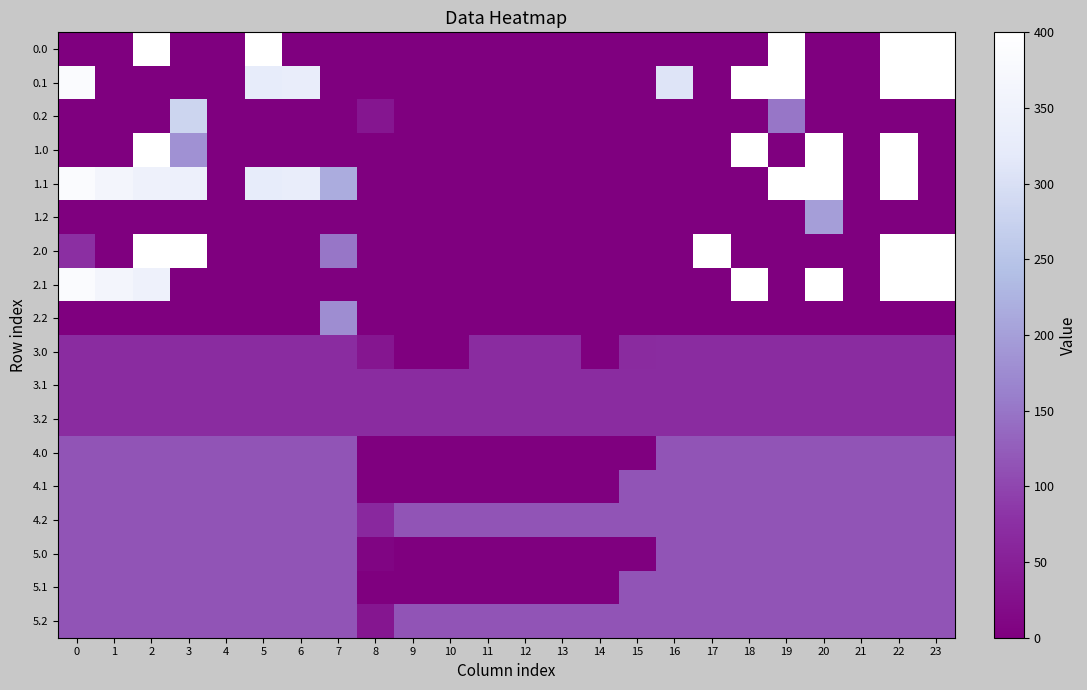

At which category is the sum across all series the highest?

22